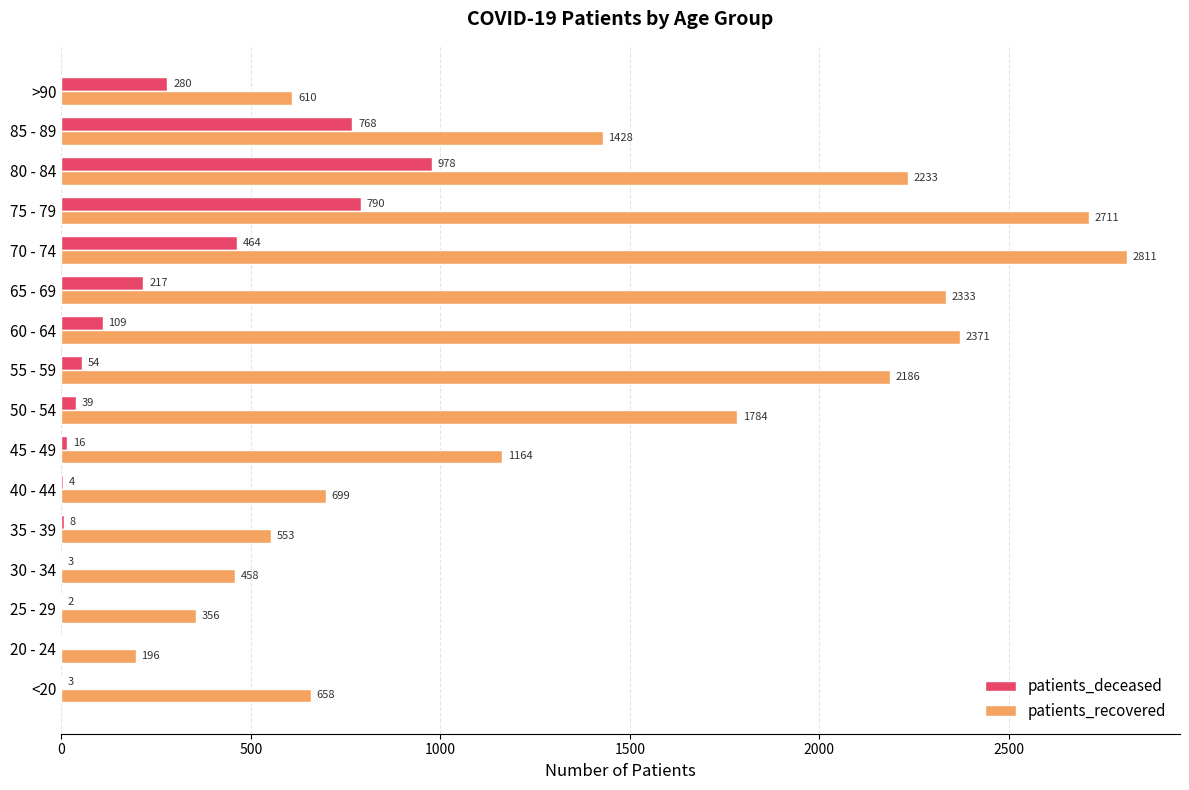

Which series changed the most between 30 - 34 and >90?

patients_deceased